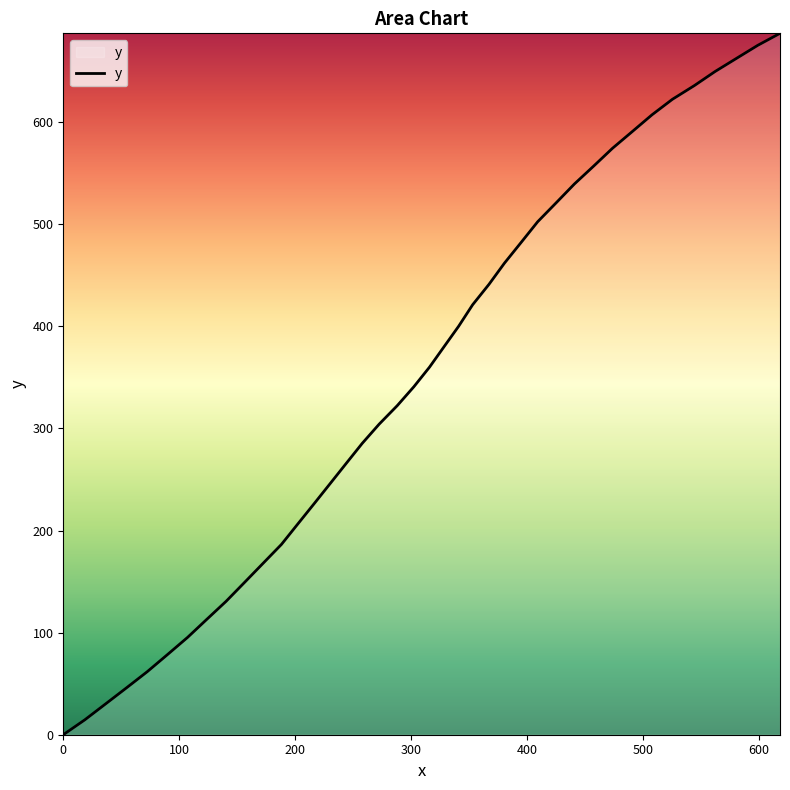

What is the difference between the maximum and minimum values?

686.9